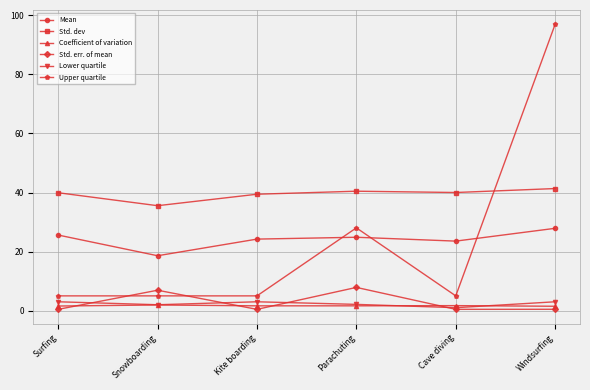

How many lines are shown in the chart?

6